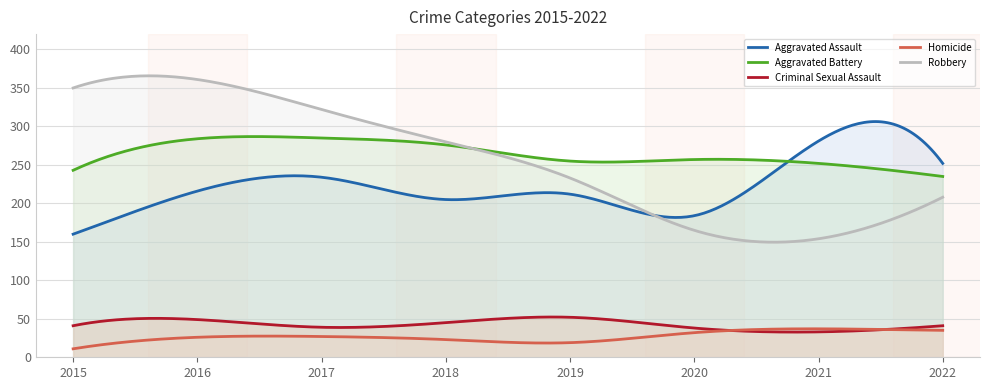

True or false: Robbery and Homicide intersect in this chart.

False